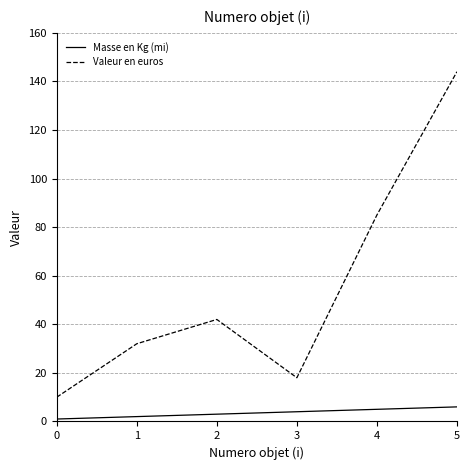

What is the difference between the maximum and minimum values in the Valeur en euros series?

134